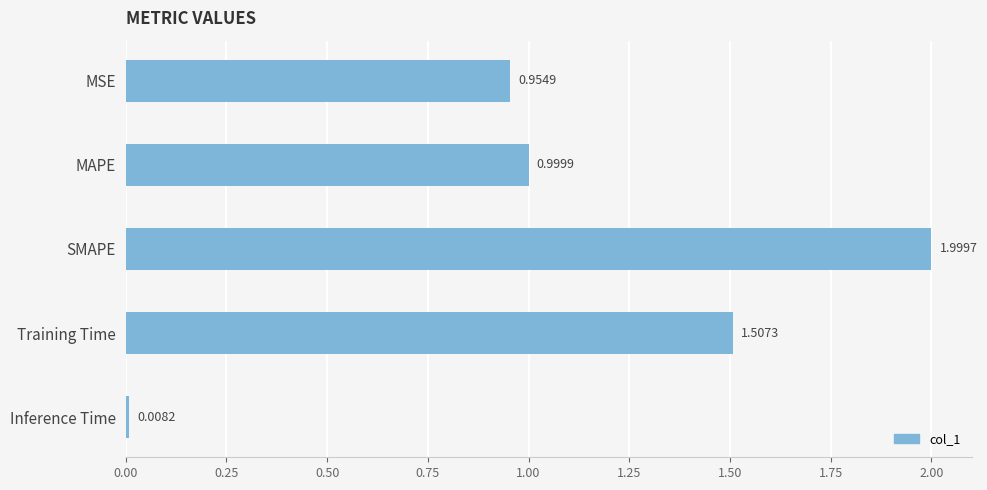

Which category has the lowest value across all series?

Inference Time